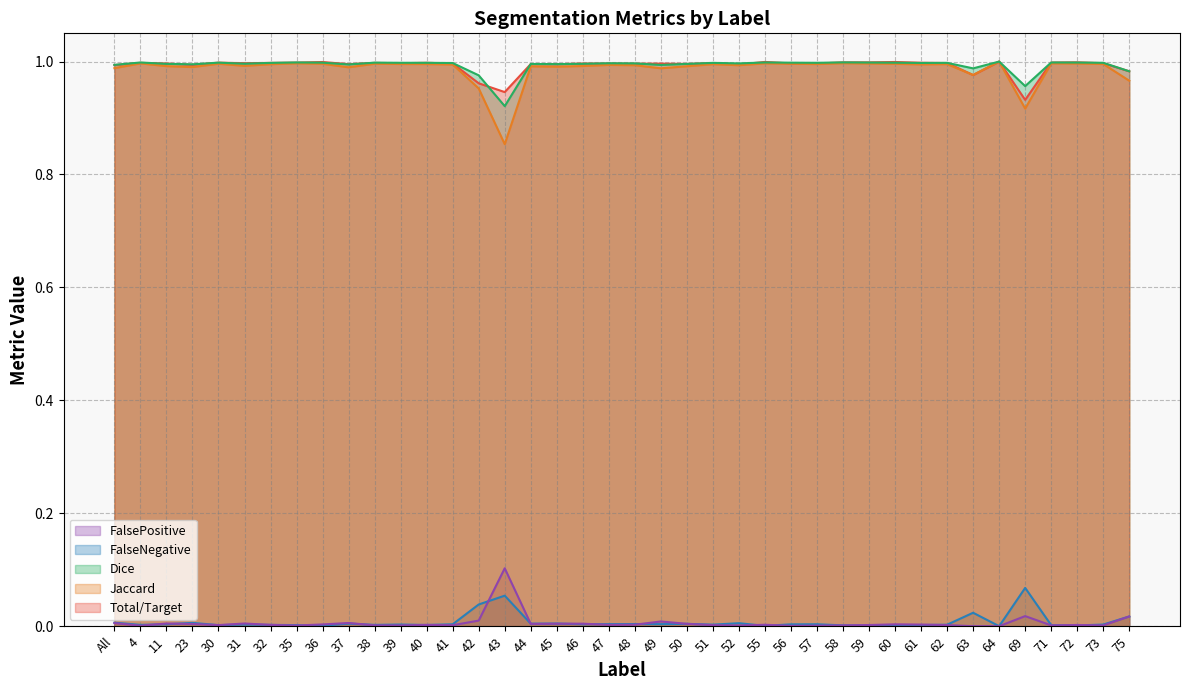

Where is FalsePositive nearest to the value 0?

63